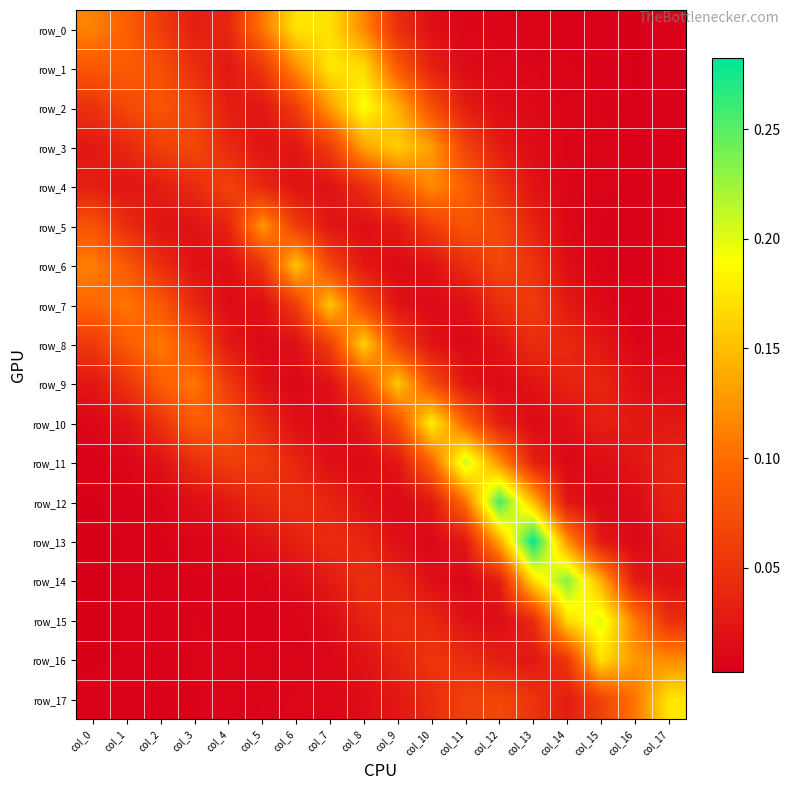

At col_12, list the series in order from smallest to largest.

row_0, row_1, row_9, row_15, row_2, row_8, row_3, row_14, row_10, row_16, row_7, row_4, row_6, row_17, row_5, row_11, row_13, row_12